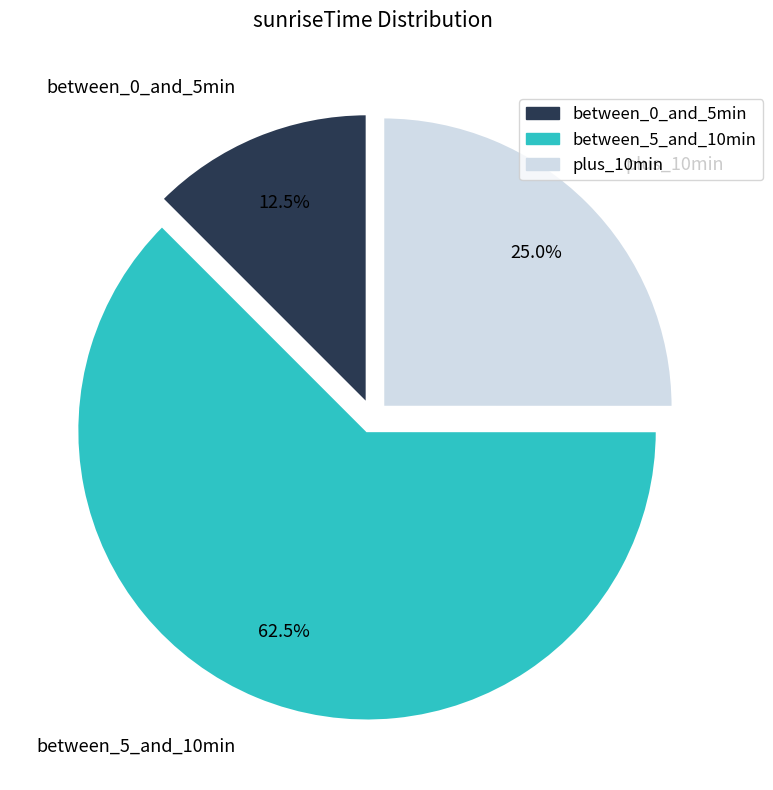

Combined, what portion of the pie is plus_10min and between_5_and_10min?

87.5%